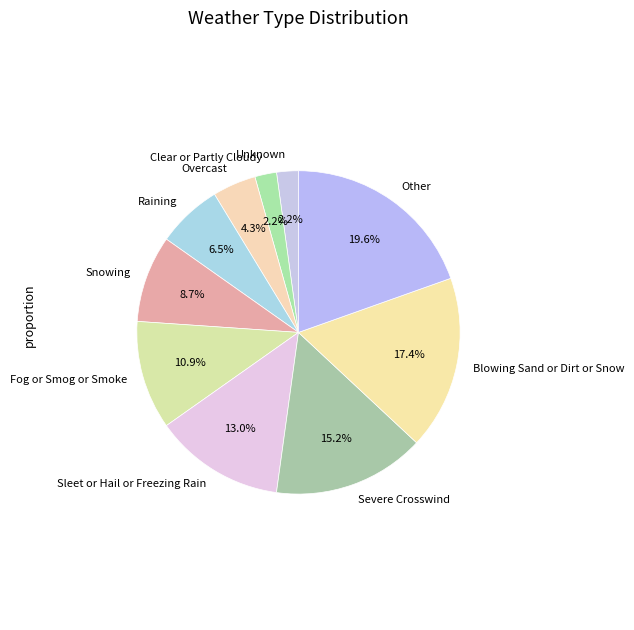

How many slices are in this pie chart?

10